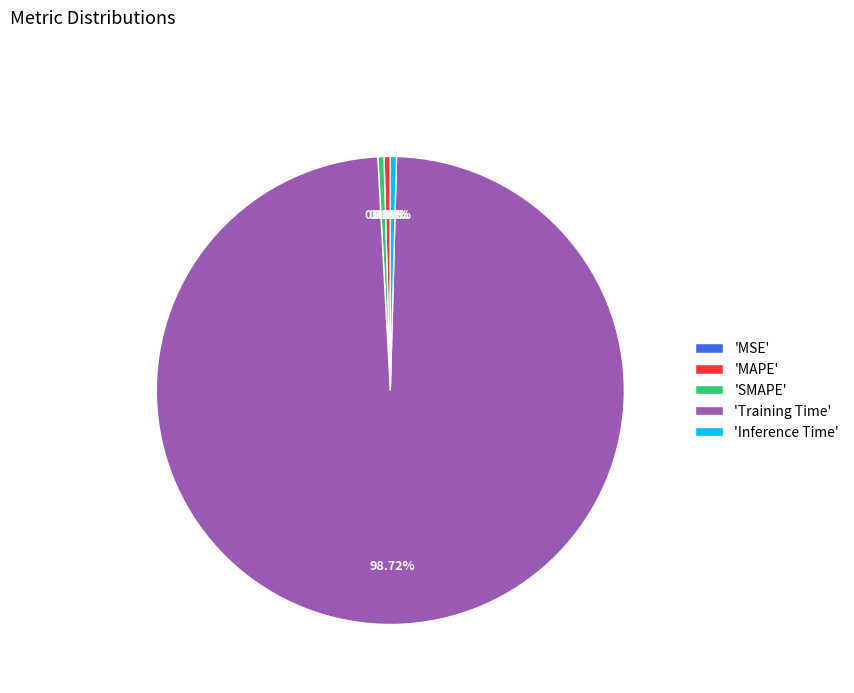

Combined, do 'SMAPE' and 'MAPE' account for over 50%?

No